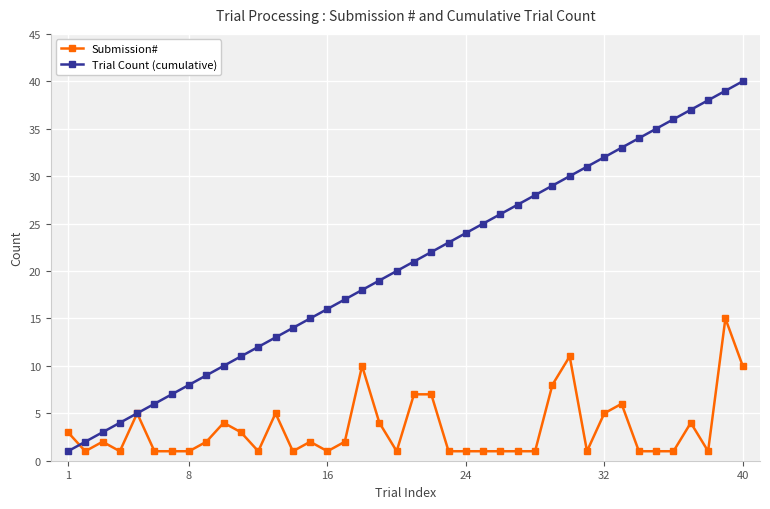

What are all the series names shown in the legend?

Submission#, Trial Count (cumulative)